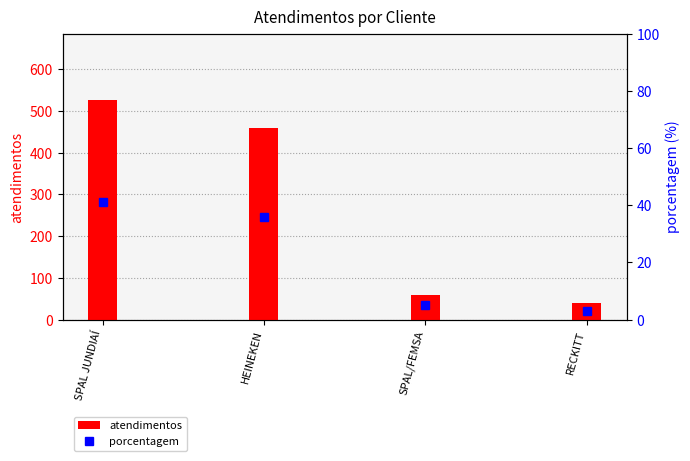

What is the value of the porcentagem bar at the 1st from the left?

41